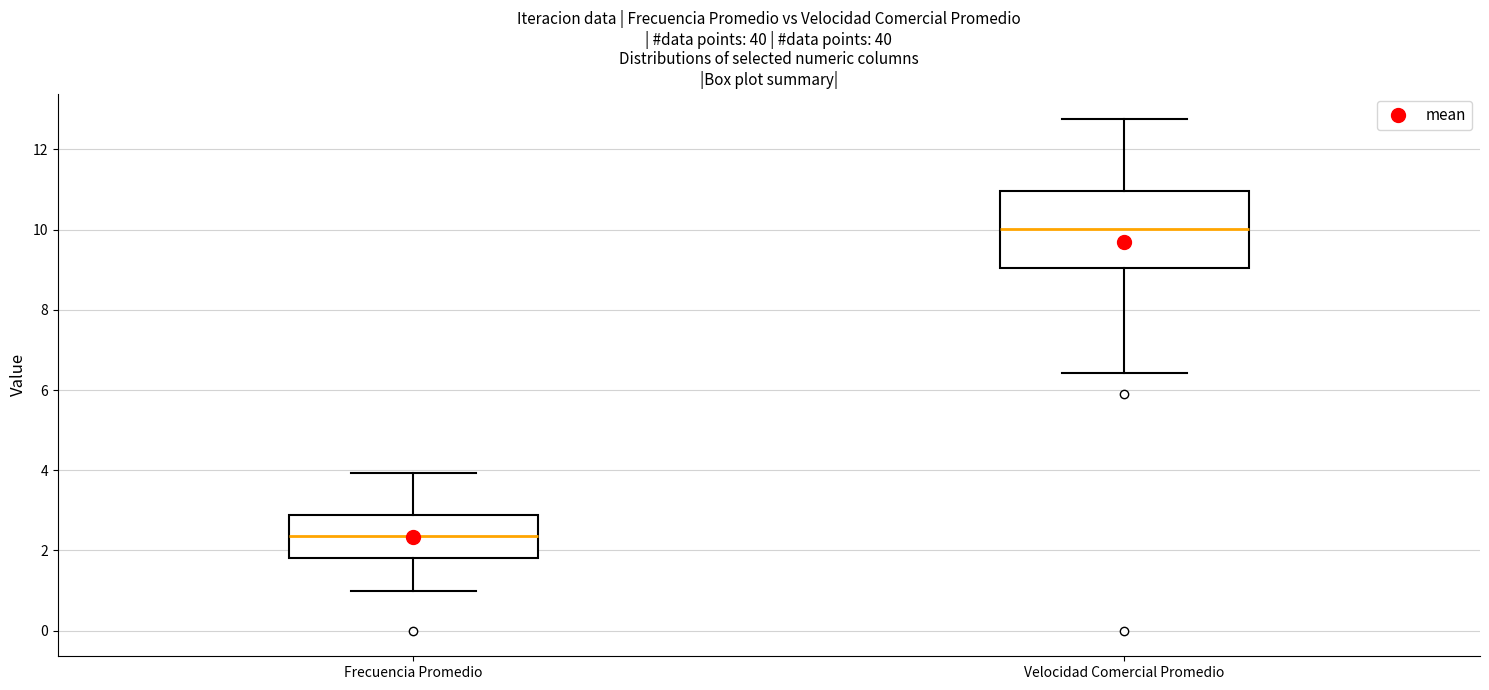

Reading left to right, read every box against the y-axis: the position of its median line, the range the box covers, and the ends of its whiskers. The values are not printed on the chart, so give them approximately, as read against the axis.

Frecuencia Promedio: median 2.4, box 1.8 to 2.8, whiskers 1.0 to 4.0
Velocidad Comercial Promedio: median 10.0, box 9.0 to 11.0, whiskers 6.4 to 12.8